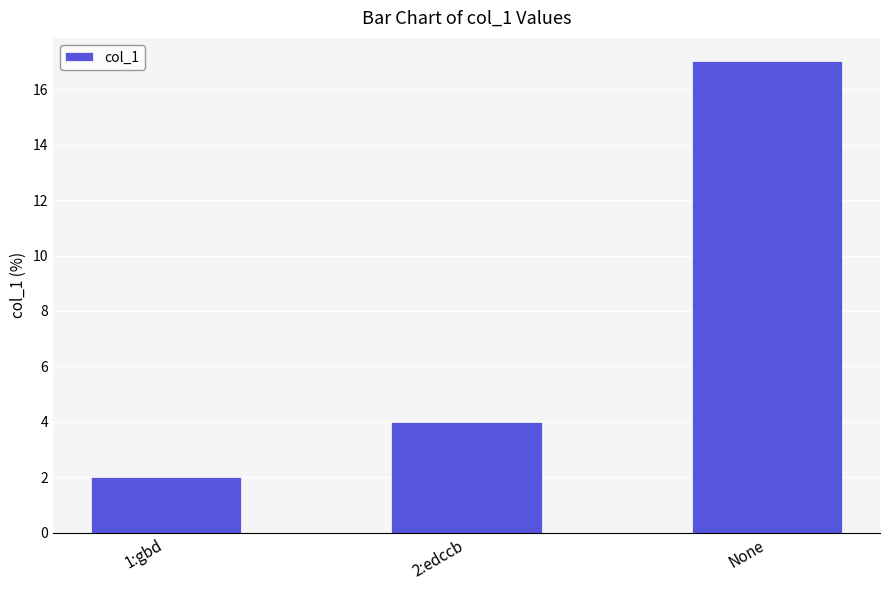

What is the sum of the values at 2:edccb and None?

21